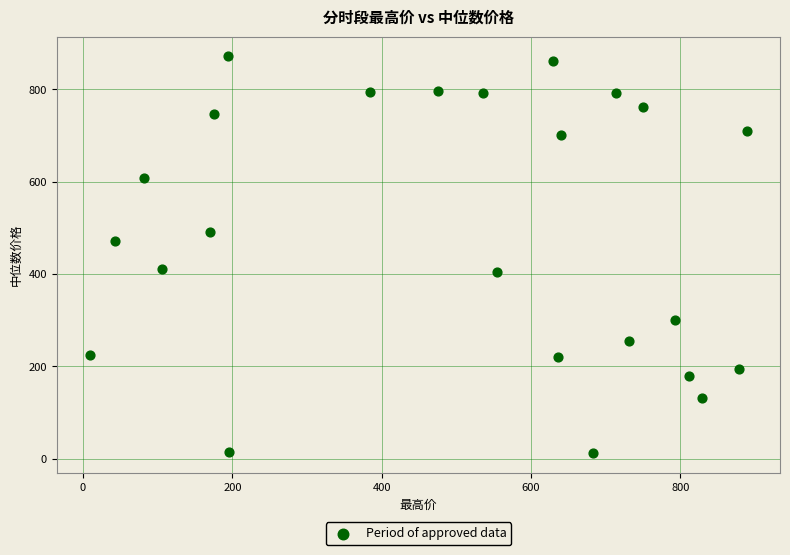

What is the range of Y values (max minus min)?

858.2